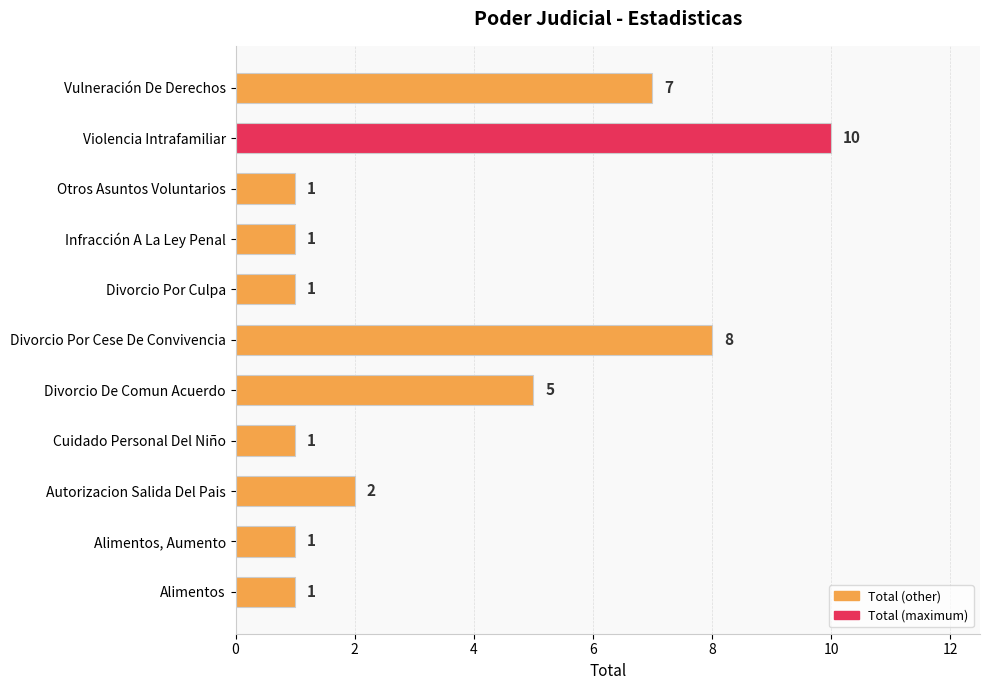

Are the bars grouped side by side (vs. stacked)?

No